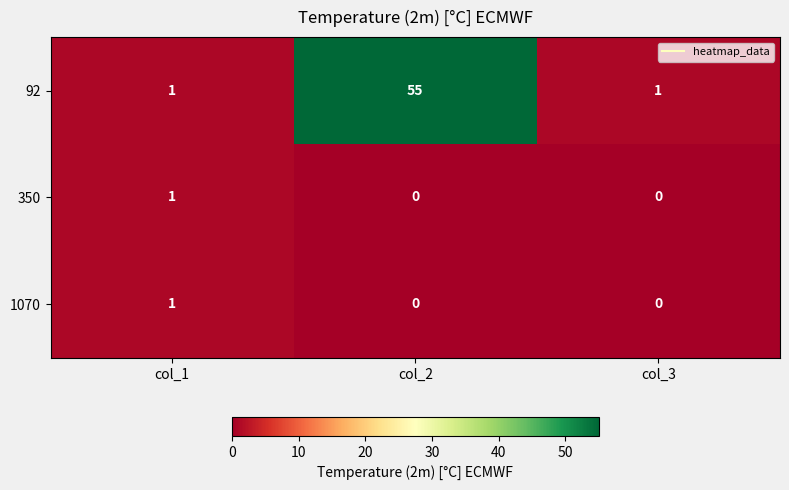

Which series has the widest spread of values?

92